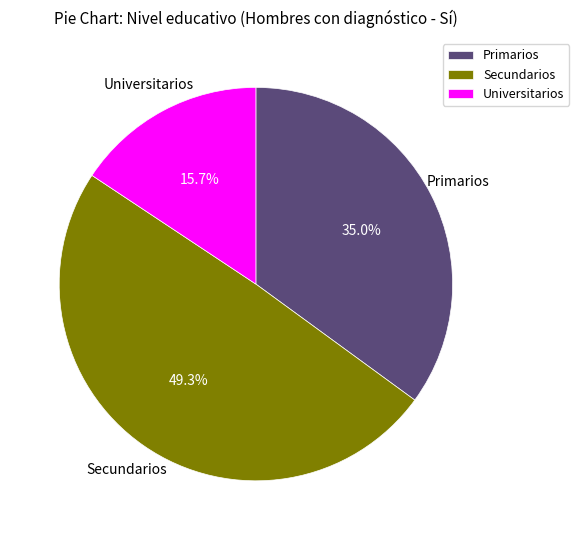

Does Primarios represent more than half of the total?

No